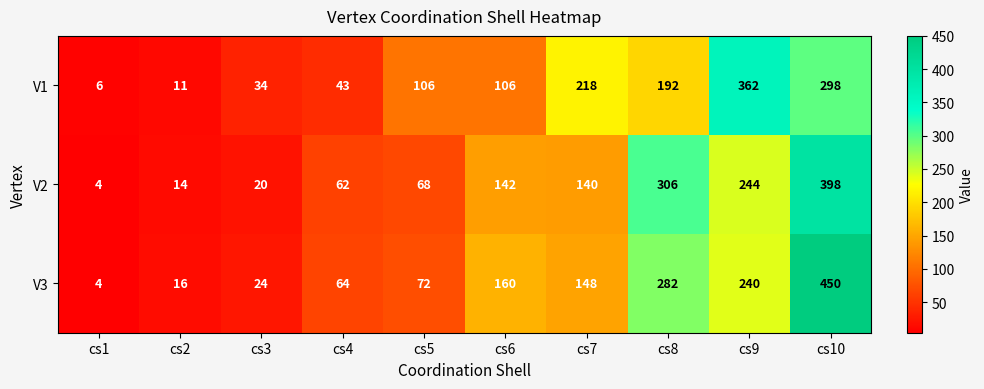

True or false: V2 has a value of 62 at cs4.

True